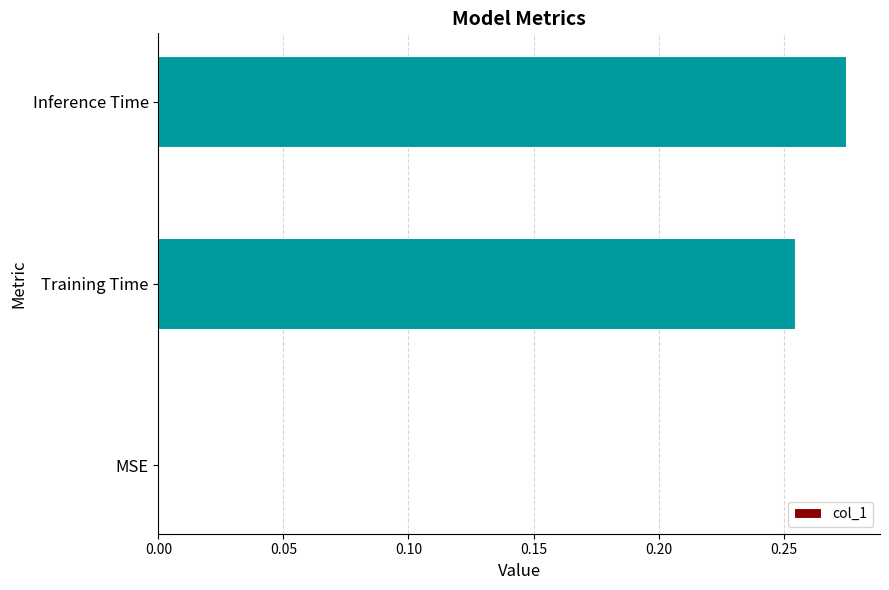

Which label corresponds to the largest value in the chart?

Inference Time